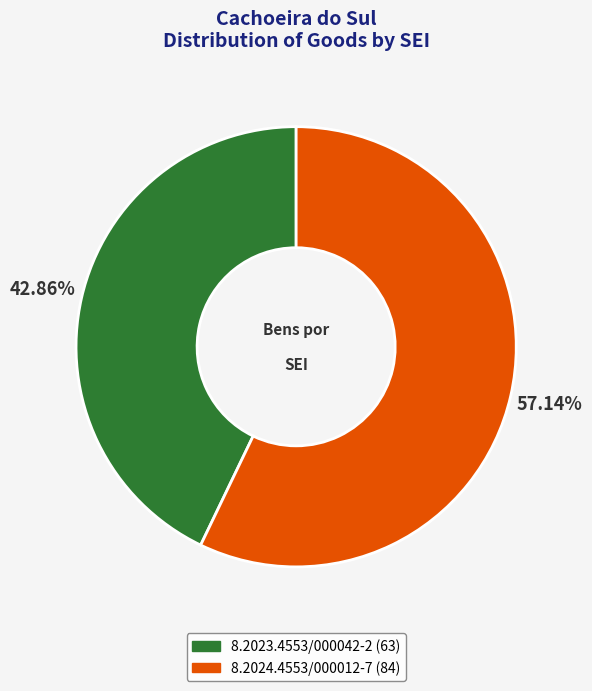

To the nearest percent, what is the difference between the 8.2023.4553/000042-2 and 8.2024.4553/000012-7 slice percentages?

14%